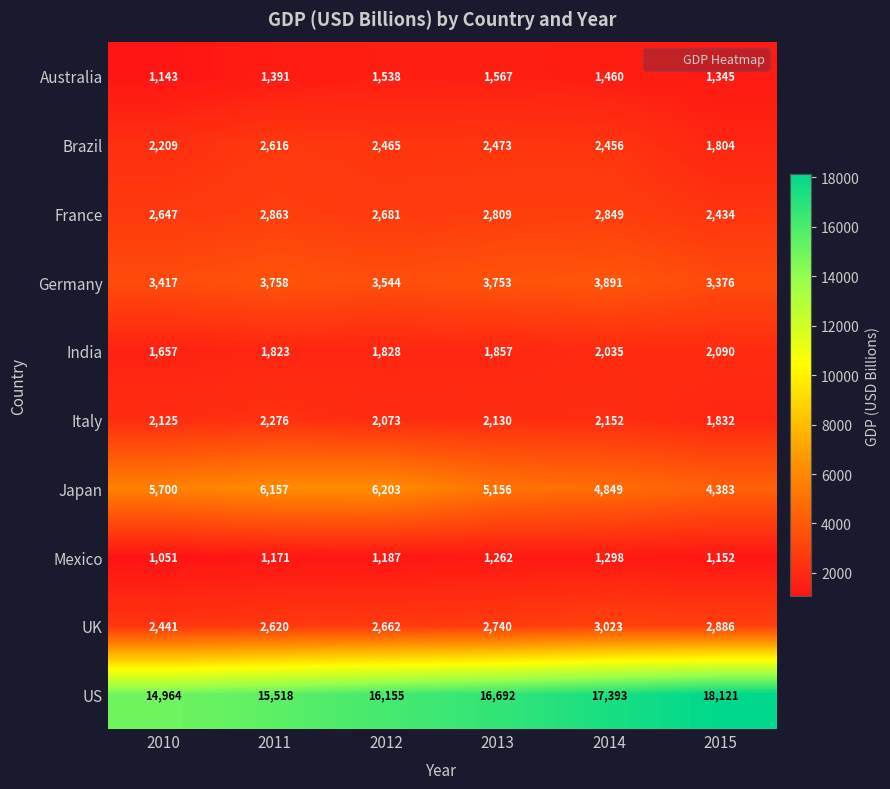

Read the India value at 2011, to the nearest 5.

1825